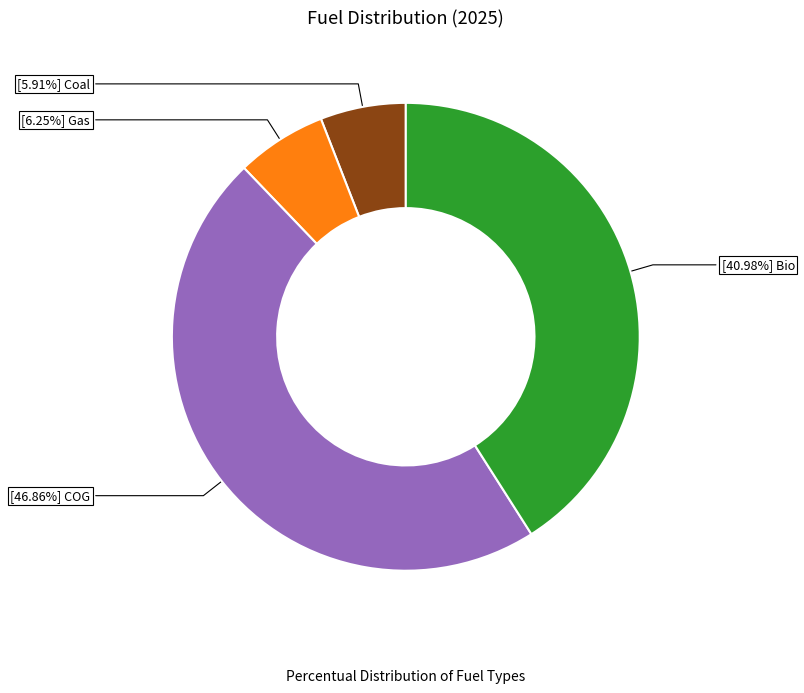

Does any single category account for the majority?

No